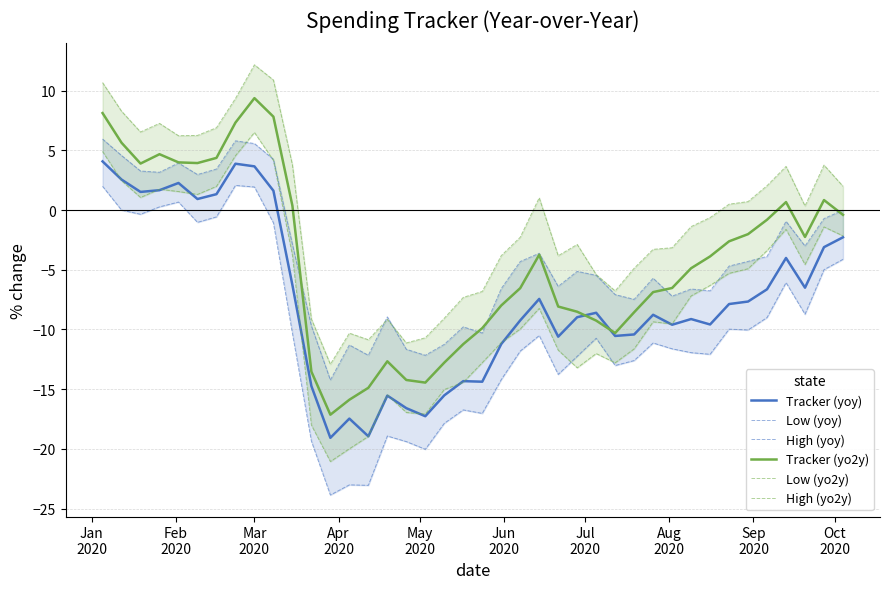

The High (yoy) series shows -11.3 at 24. True or false?

False